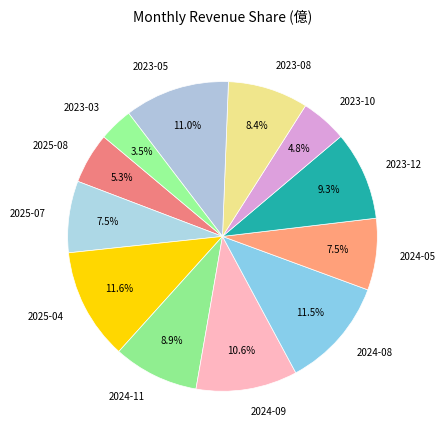

Does 2024-05 account for over 50% of the chart?

No